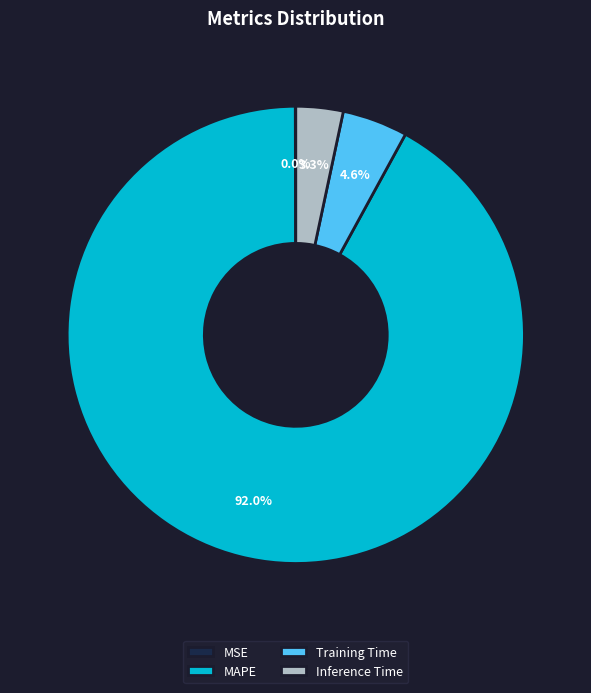

True or false: MAPE accounts for 92% of the total.

True